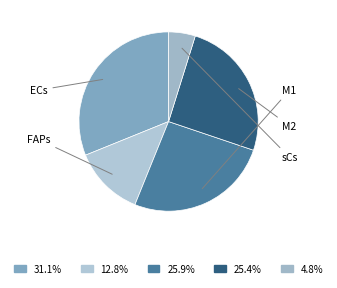

The FAPs slice represents 1% of the pie. True or false?

False